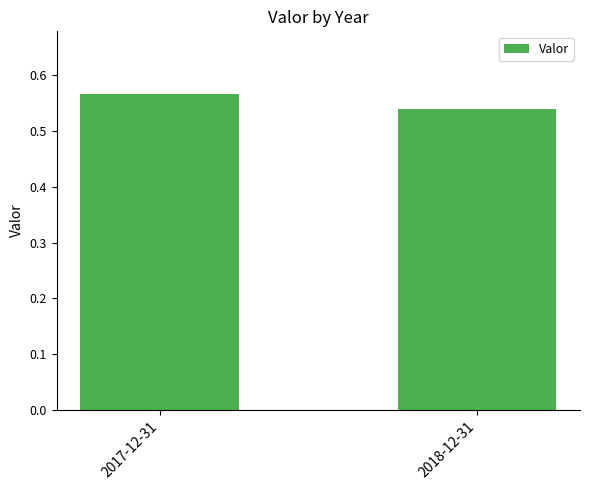

Which category has the lowest value across all series?

2018-12-31